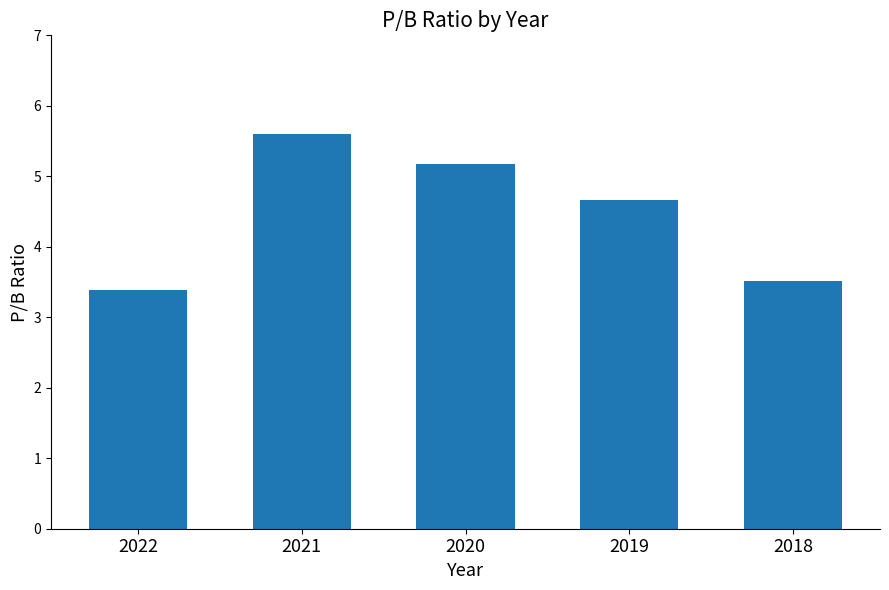

Reading left to right, what are all the values shown in this chart?

2022=3.4	2021=5.6	2020=5.2	2019=4.7	2018=3.5